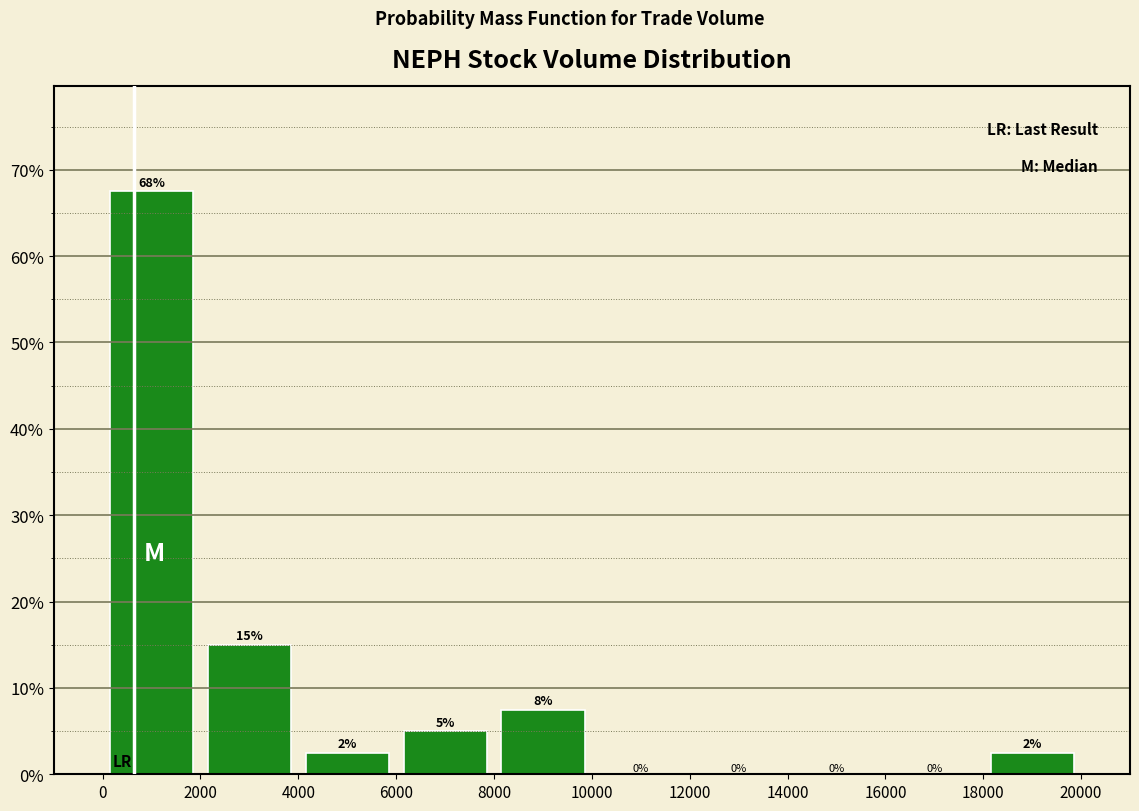

Which range on the x-axis has the tallest bar?

0 to 2000